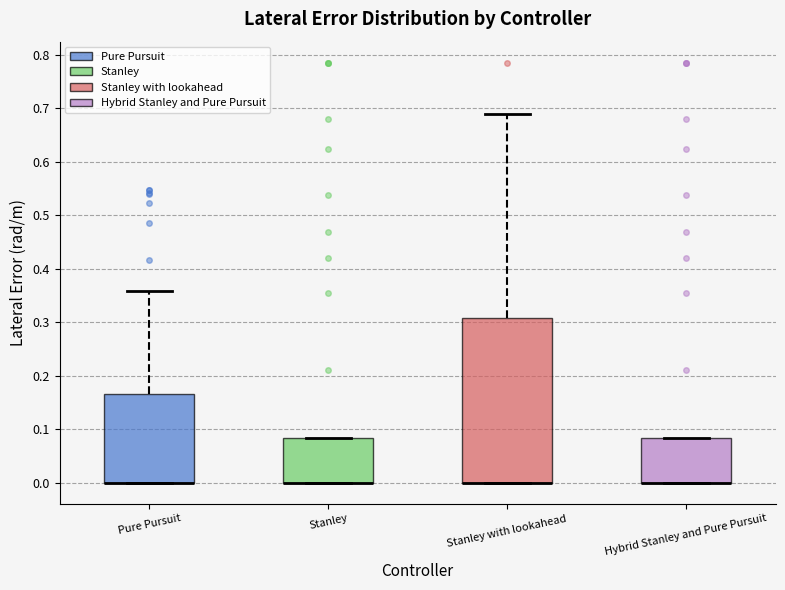

Which box is the tallest, from its lower edge to its upper edge?

Stanley with lookahead